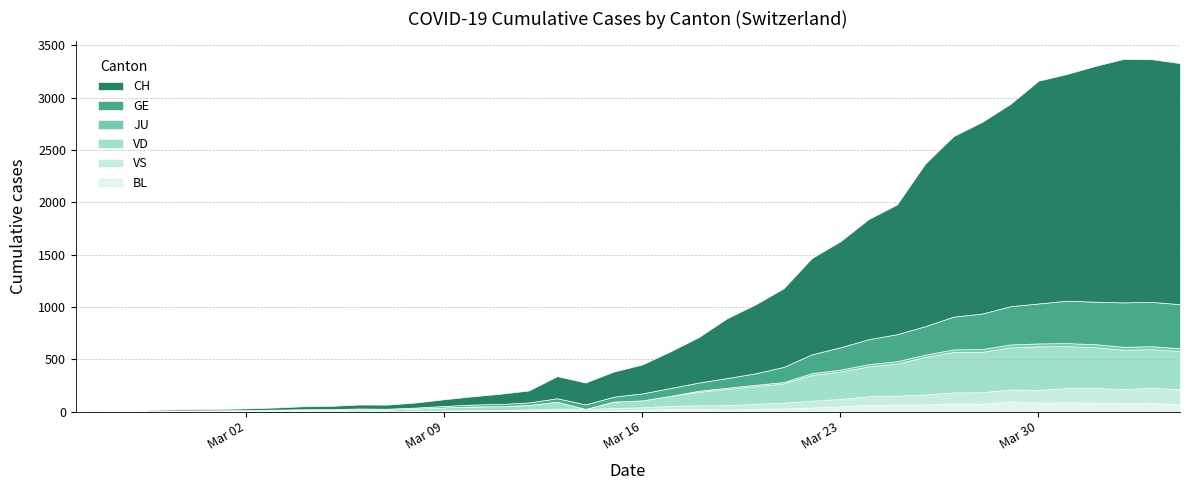

Where is JU nearest to the value 14?

2020-03-20